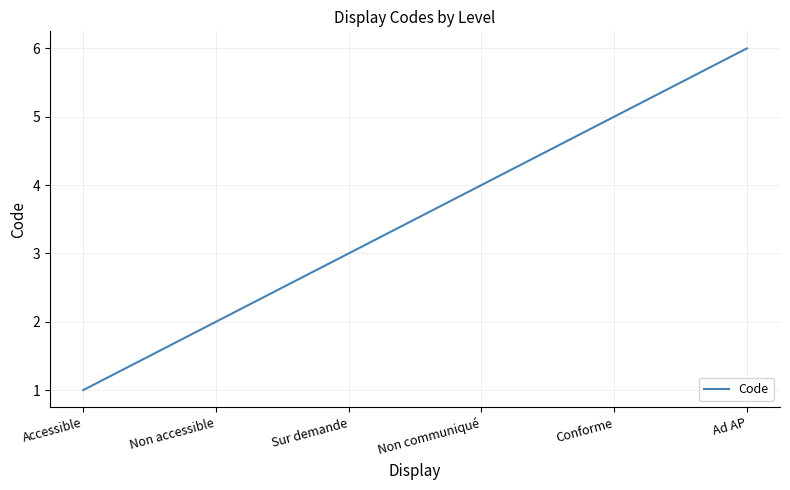

How many values are below 4?

3